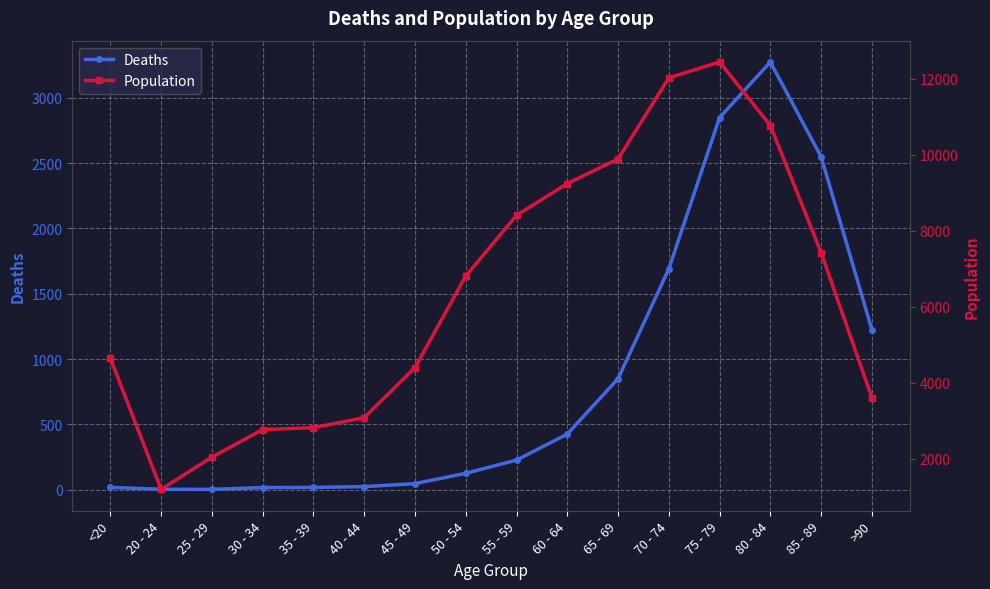

Rank the categories by Population value from highest to lowest.

75 - 79, 70 - 74, 80 - 84, 65 - 69, 60 - 64, 55 - 59, 85 - 89, 50 - 54, <20, 45 - 49, >90, 40 - 44, 35 - 39, 30 - 34, 25 - 29, 20 - 24